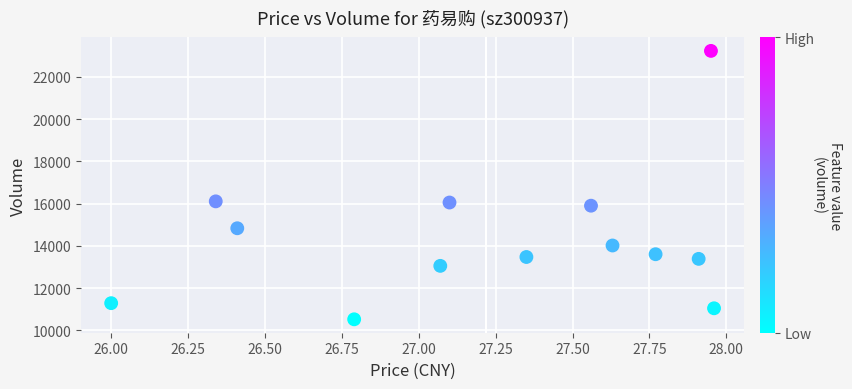

What is the range of Y values (max minus min)?

12692